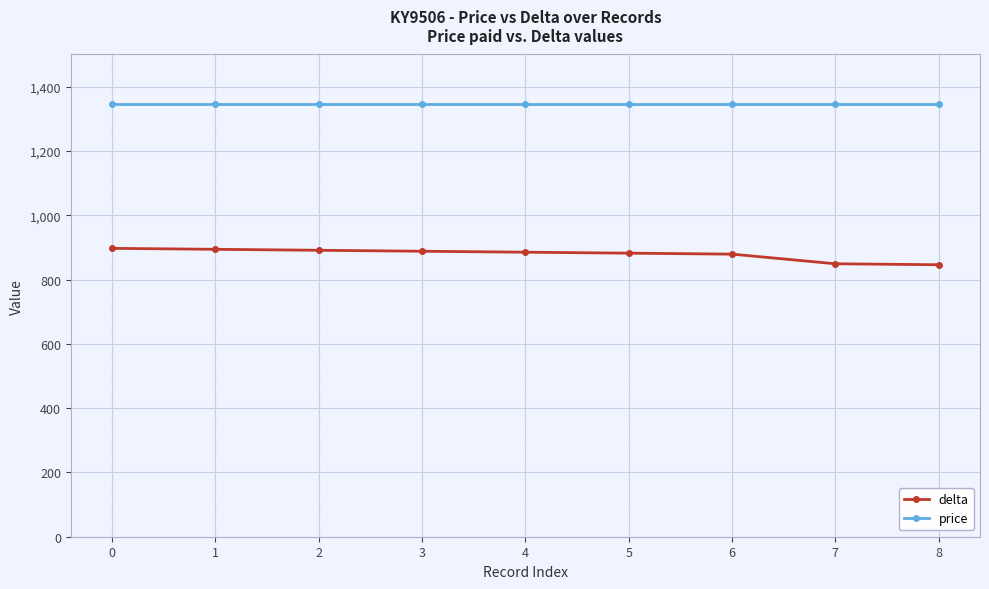

At 2, list the series in order from smallest to largest.

delta, price